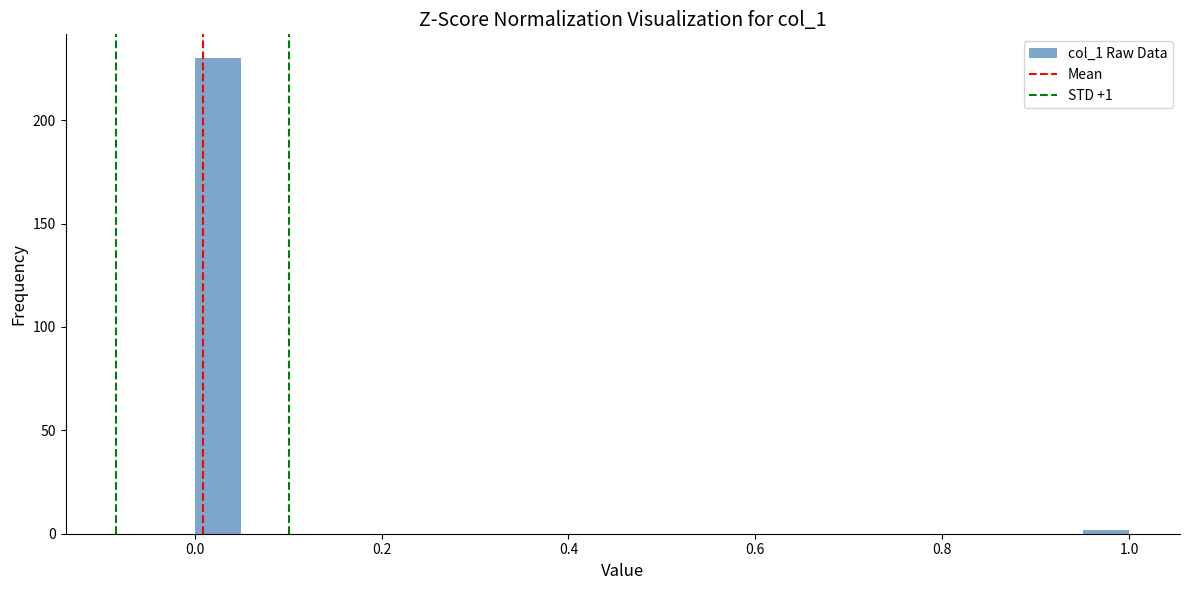

Read against the x-axis, roughly where is the centre of the tallest bar?

0.02